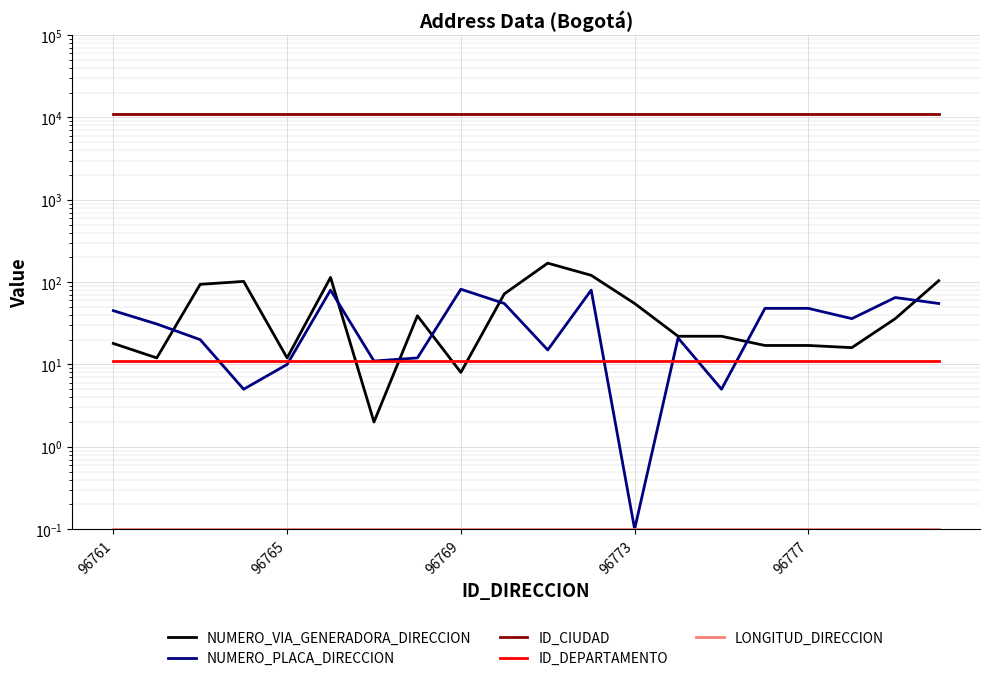

Reading left to right, list all the values displayed in this chart.

NUMERO_VIA_GENERADORA_DIRECCION: 18.0	12.0	94.0	102.0	12.0	114.0	2.0	39.0	8.0	72.0	170.0	121.0	55.0	22.0	22.0	17.0	17.0	16.0	36.0	104.0
NUMERO_PLACA_DIRECCION: 45.0	31.0	20.0	5.0	10.0	80.0	11.0	12.0	82.0	55.0	15.0	80.0	0.1	21.0	5.0	48.0	48.0	36.0	65.0	55.0
ID_CIUDAD: 11001.0	11001.0	11001.0	11001.0	11001.0	11001.0	11001.0	11001.0	11001.0	11001.0	11001.0	11001.0	11001.0	11001.0	11001.0	11001.0	11001.0	11001.0	11001.0	11001.0
ID_DEPARTAMENTO: 11.0	11.0	11.0	11.0	11.0	11.0	11.0	11.0	11.0	11.0	11.0	11.0	11.0	11.0	11.0	11.0	11.0	11.0	11.0	11.0
LONGITUD_DIRECCION: 0.1	0.1	0.1	0.1	0.1	0.1	0.1	0.1	0.1	0.1	0.1	0.1	0.1	0.1	0.1	0.1	0.1	0.1	0.1	0.1